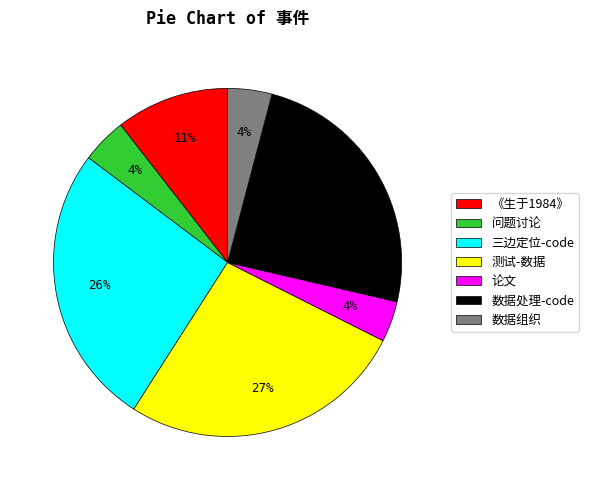

Combined, do 测试-数据 and 《生于1984》 account for over 50%?

No